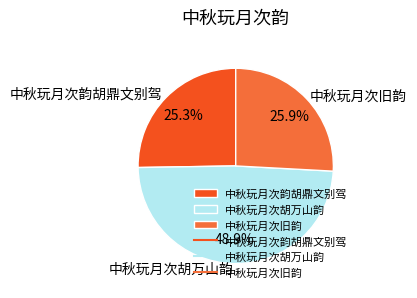

Do 中秋玩月次胡万山韵 and 中秋玩月次旧韵 together represent more than half of the pie?

Yes